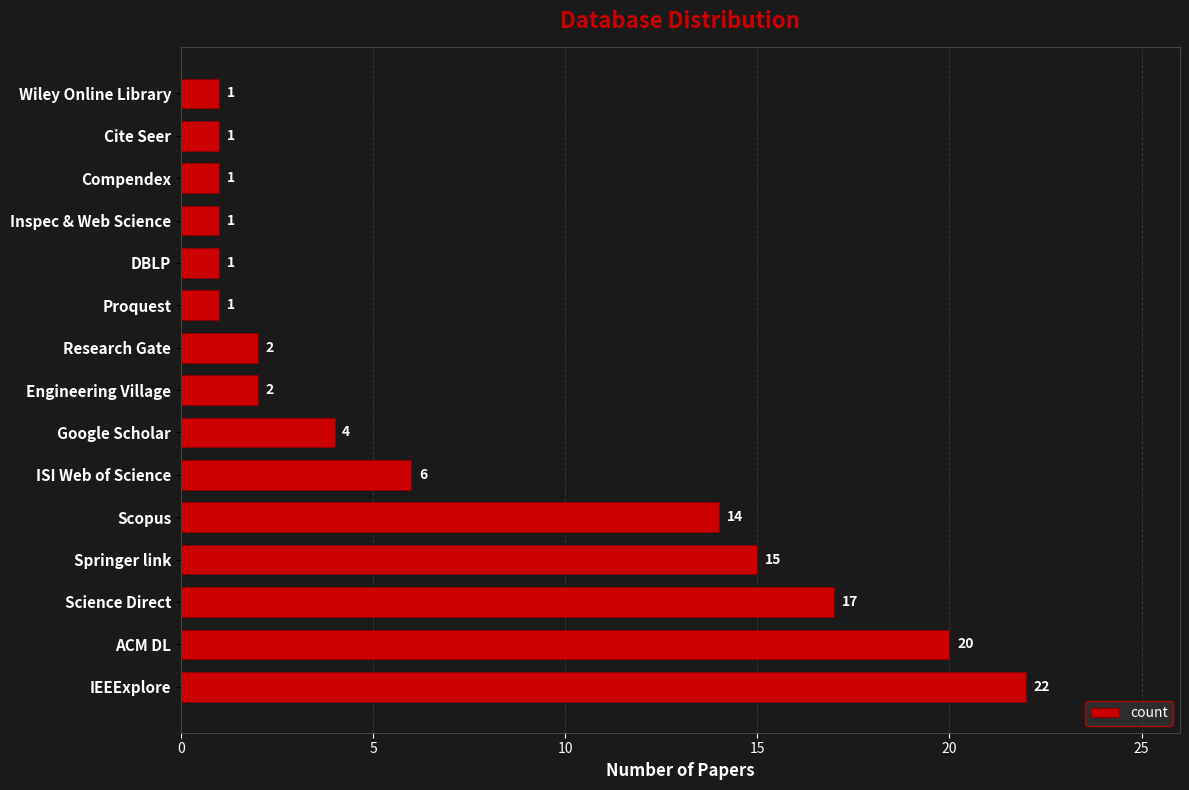

At which label is the value closest to 11?

Scopus